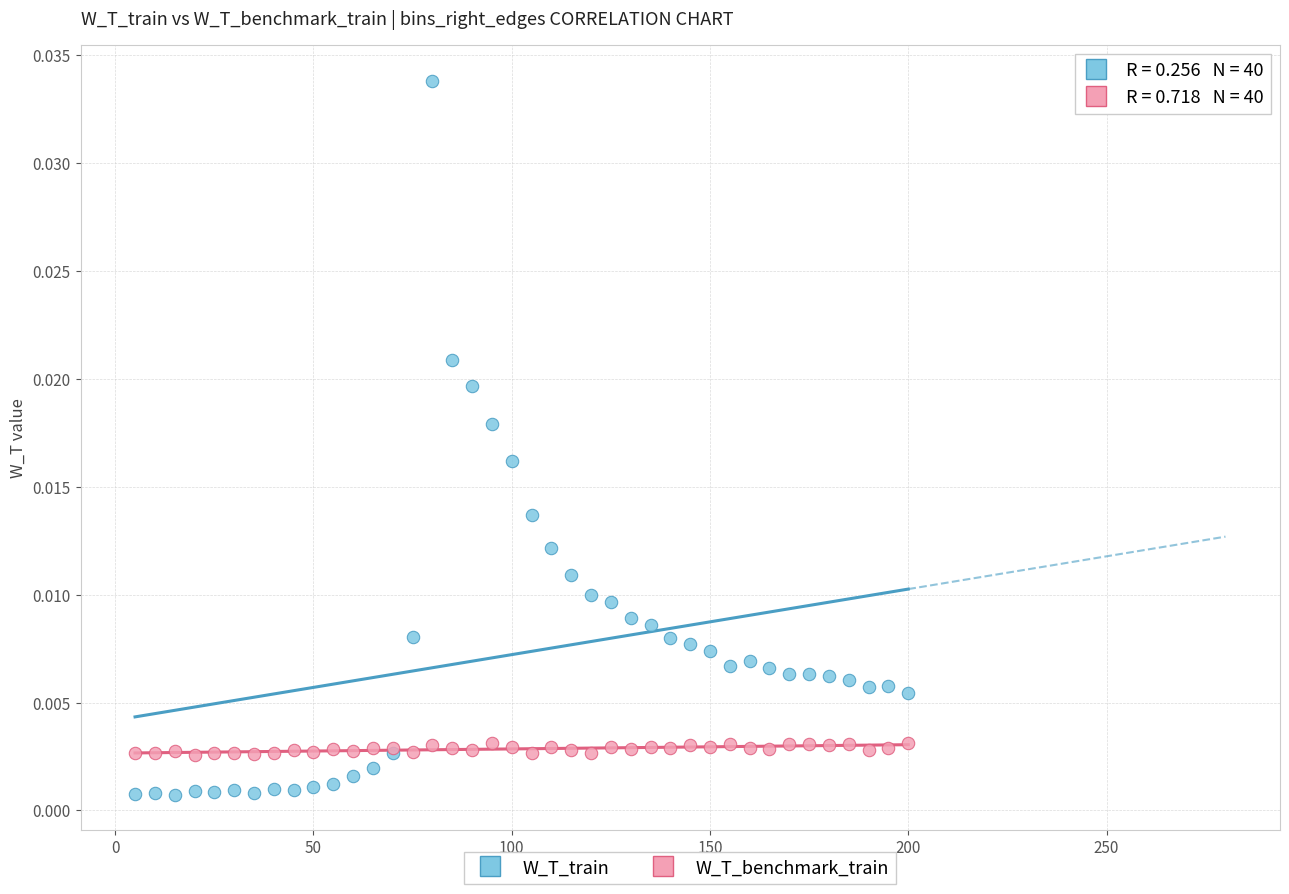

Which series contains the lowest Y value?

W_T_train